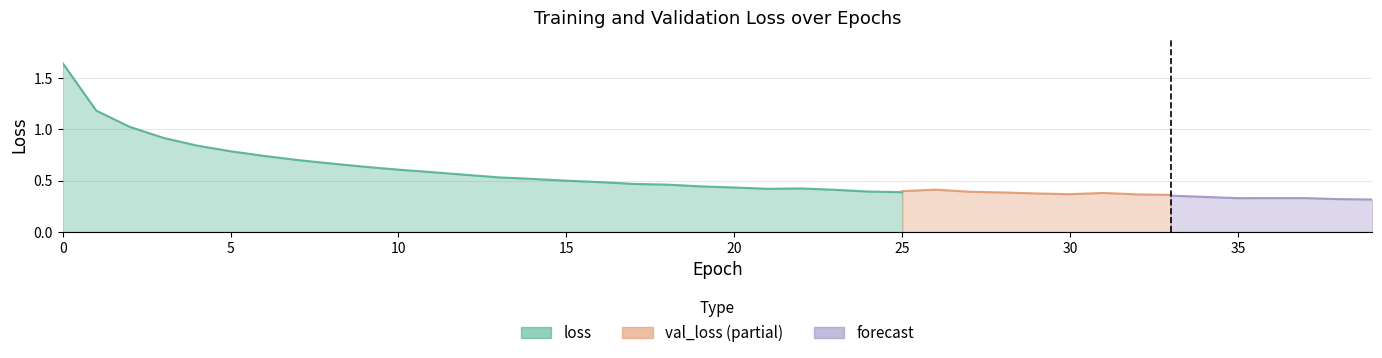

Which series ends up on top after the final intersection of val_loss and loss?

val_loss